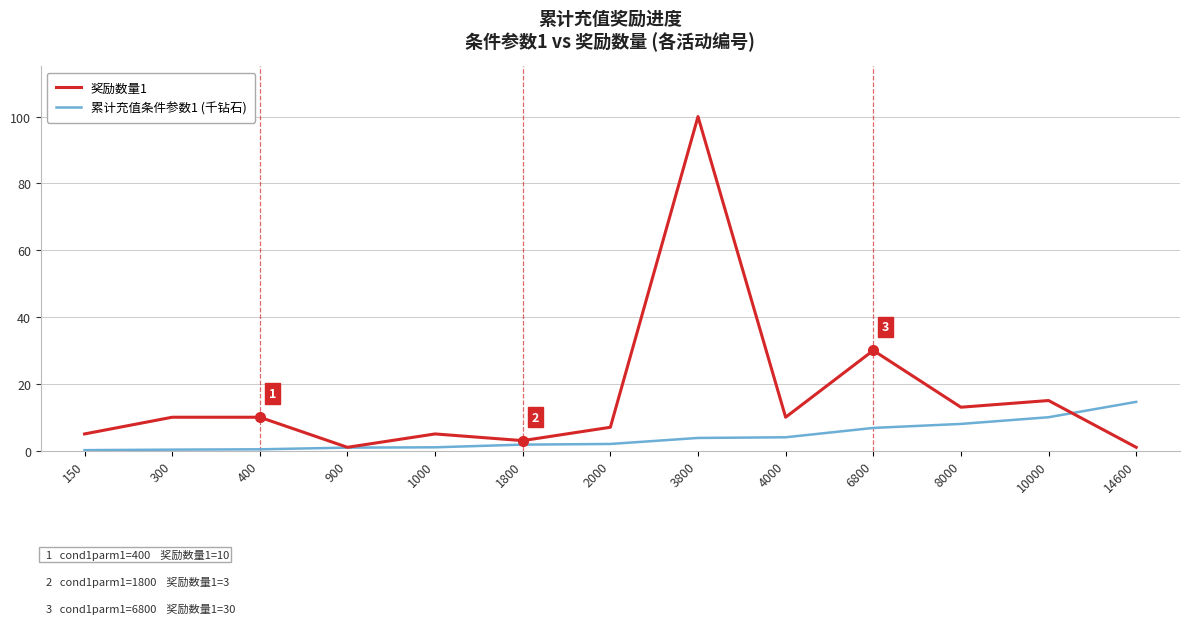

List the series in order of their peak value, highest first.

奖励数量1, 累计充值条件参数1 (千钻石)